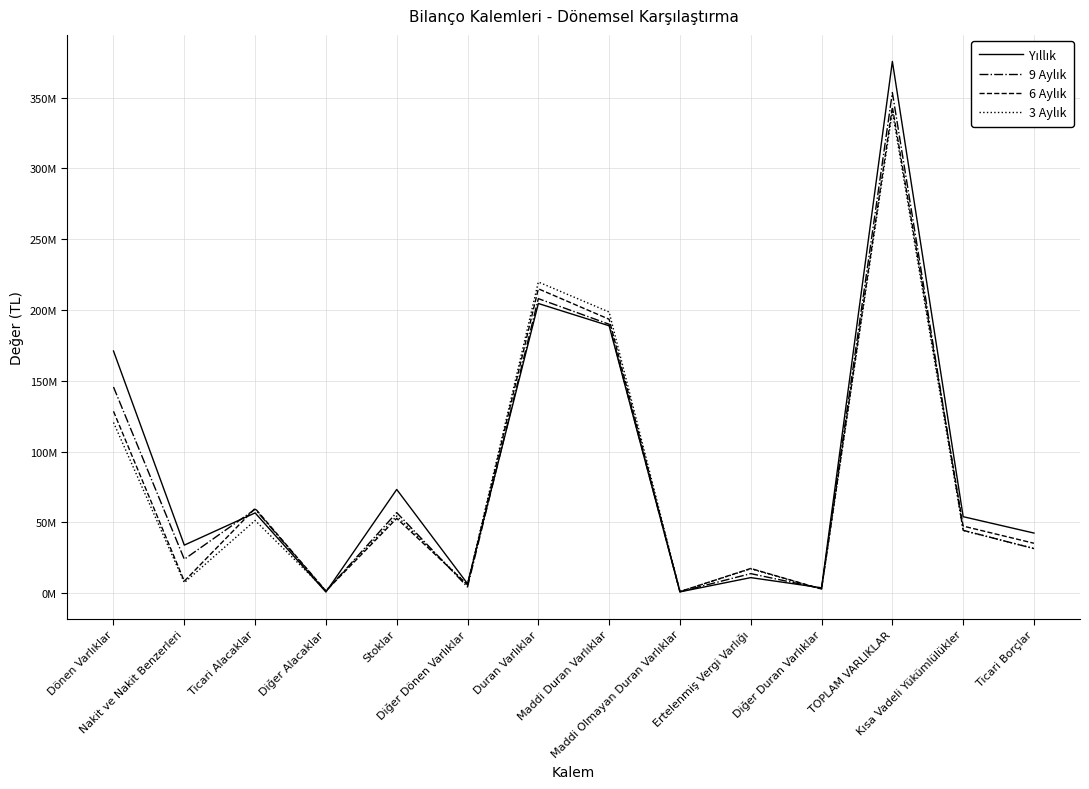

At which category does 9 Aylık reach its first local peak?

Ticari Alacaklar